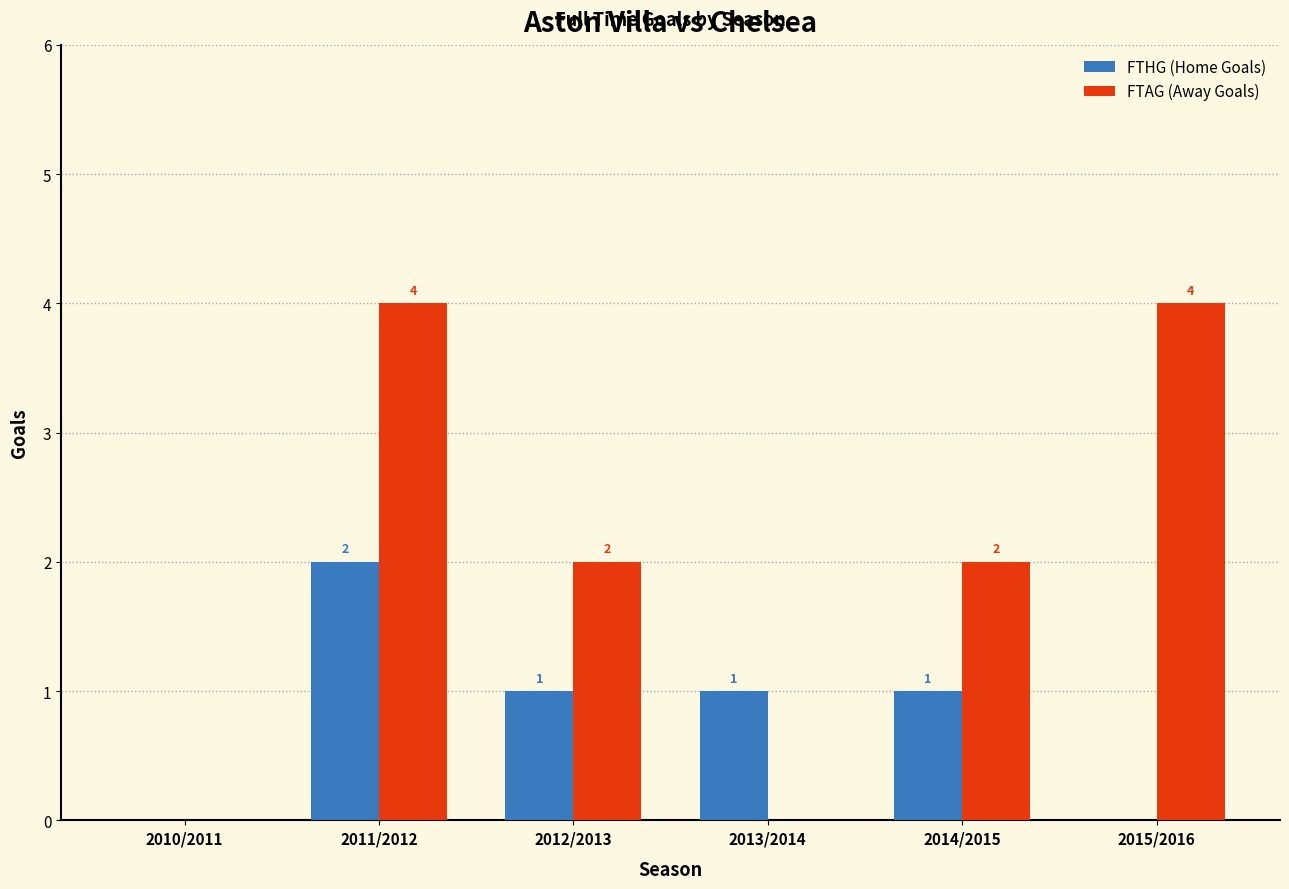

How many groups of bars are there?

6